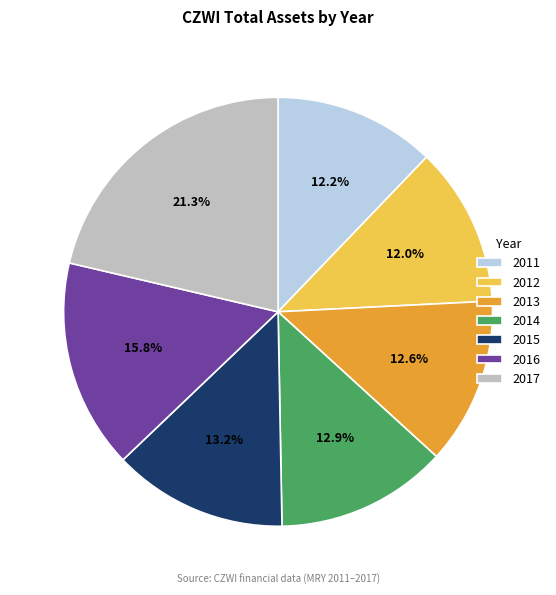

To the nearest percent, what is the combined percentage of 2011 and 2013?

25%